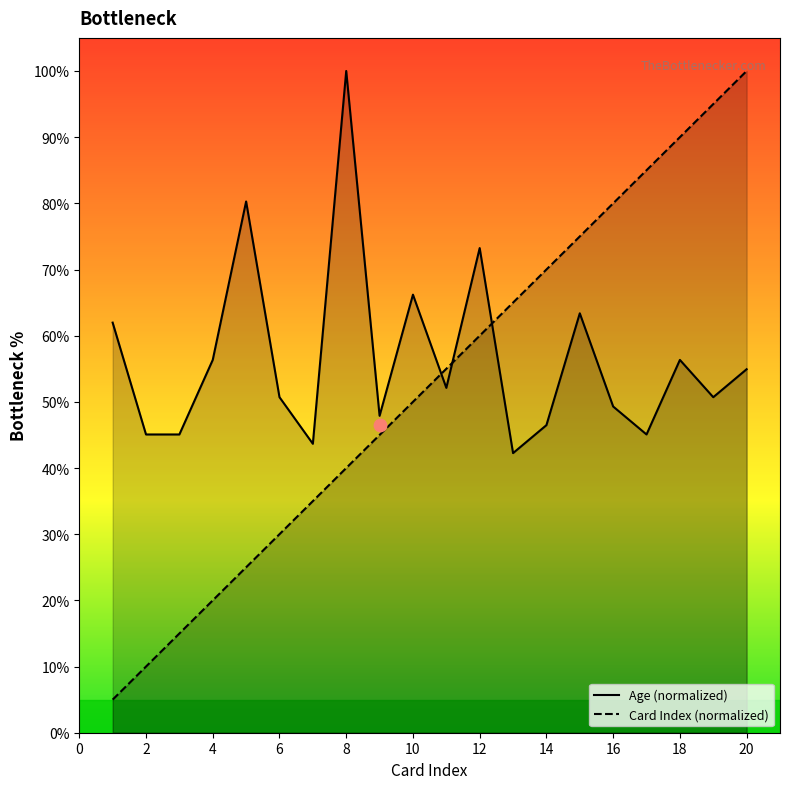

What are all the series names shown in the legend?

Age (normalized), Card Index (normalized)